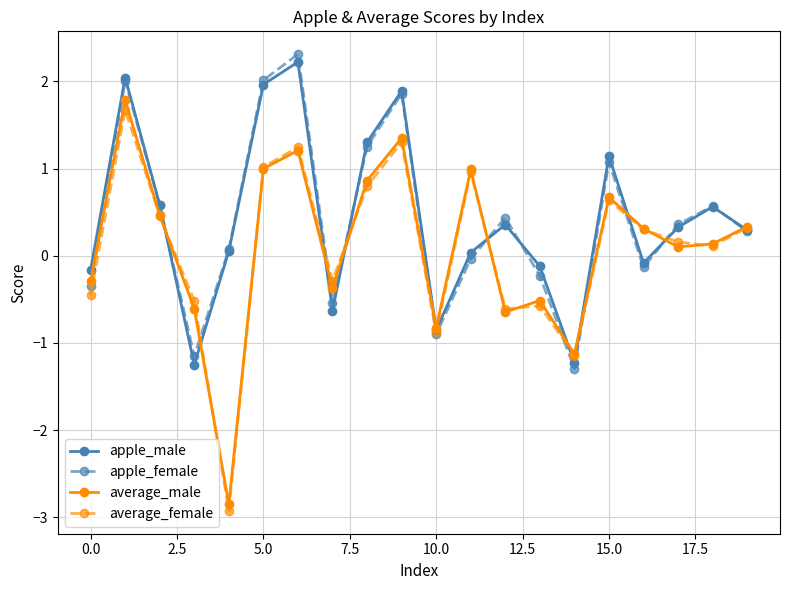

At how many categories does at least one series exceed -2?

20